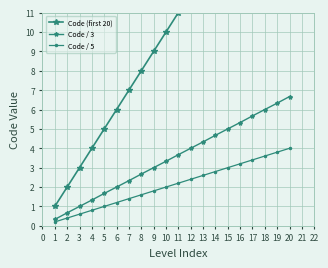

How many lines are shown in the chart?

3